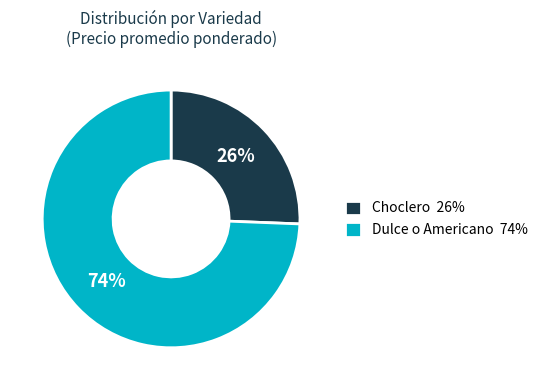

Is there any slice that represents more than half of the pie?

Yes